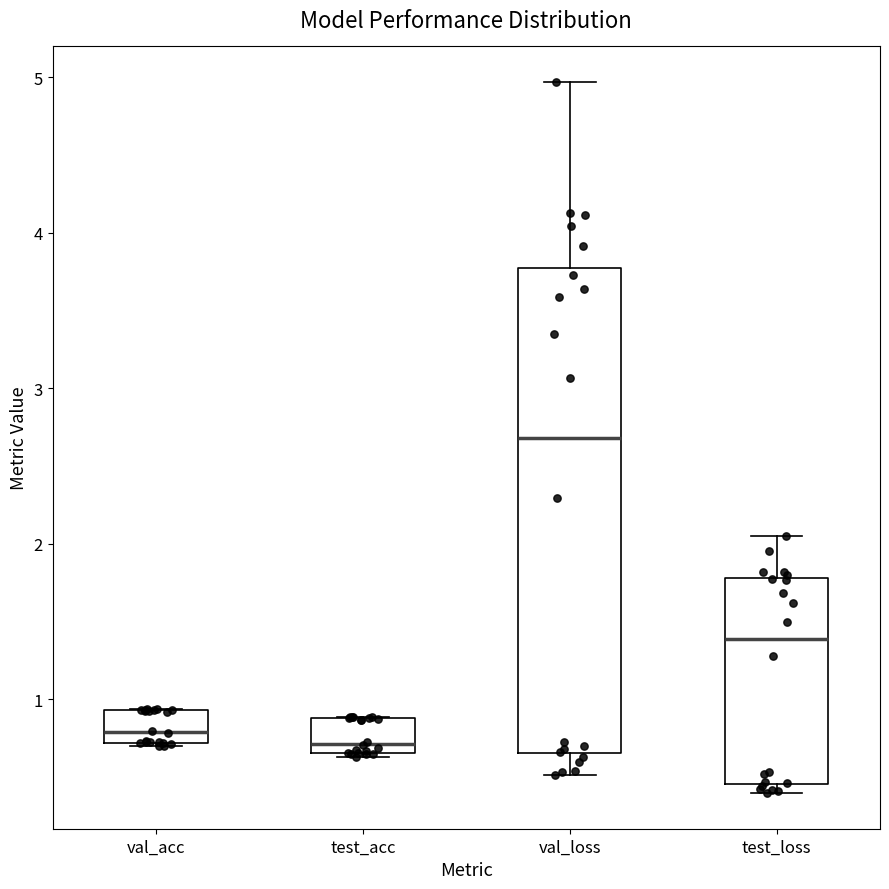

Which box's median line is the highest?

val_loss